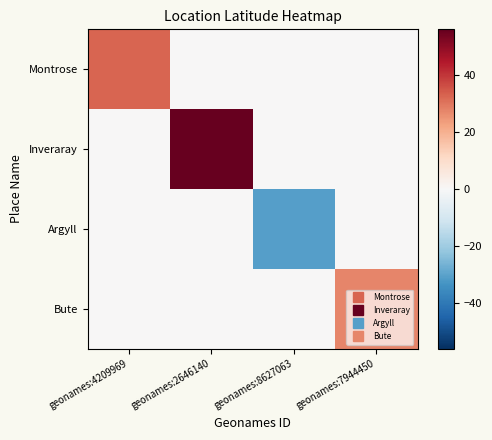

Which series has the largest total across all categories?

Inveraray